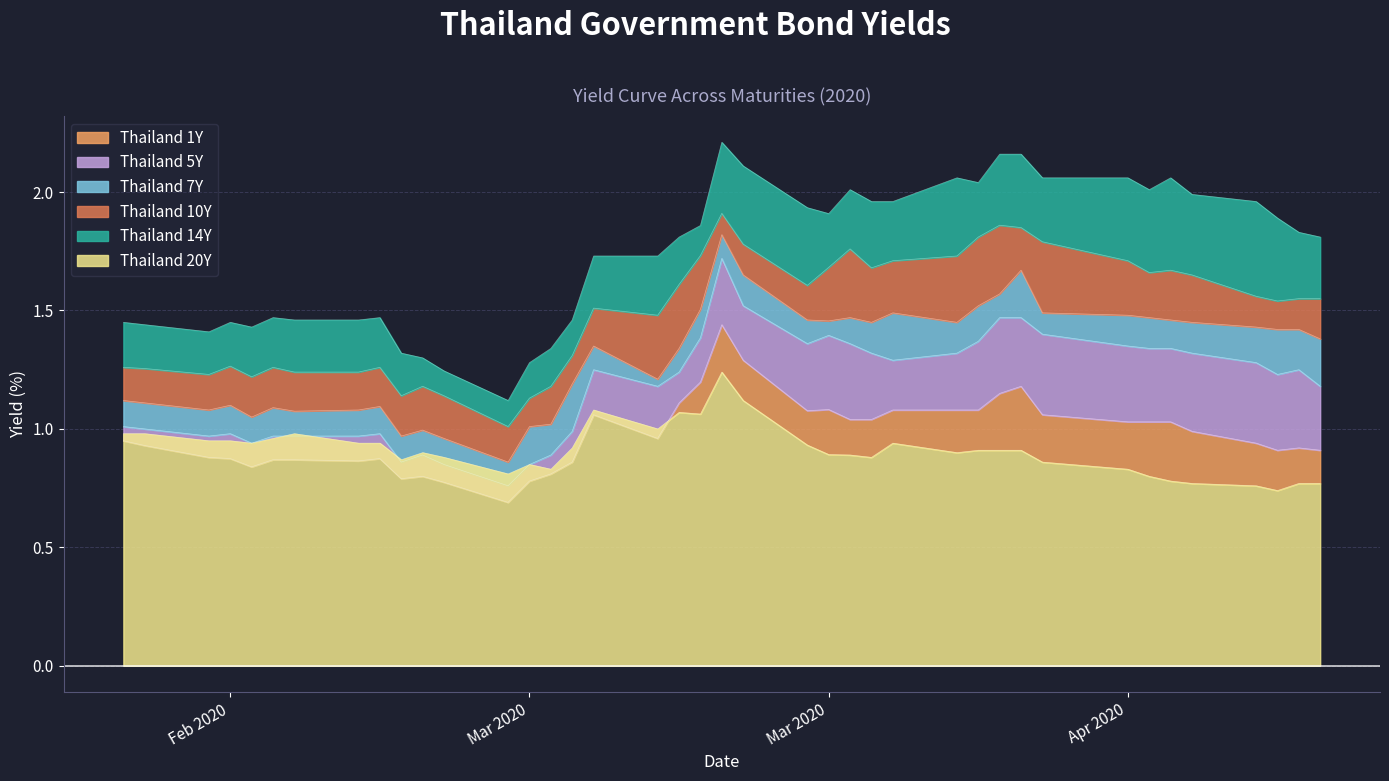

Which series has the largest total across all categories?

Thailand 20Y